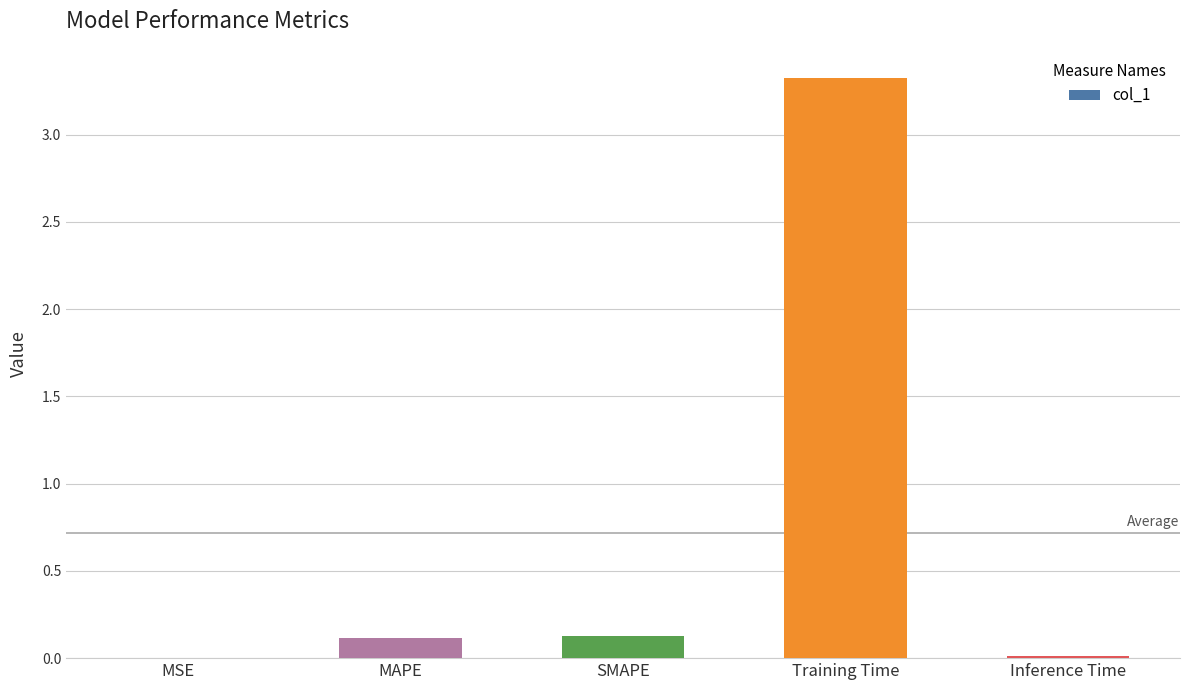

What is the maximum value shown in the chart?

3.3